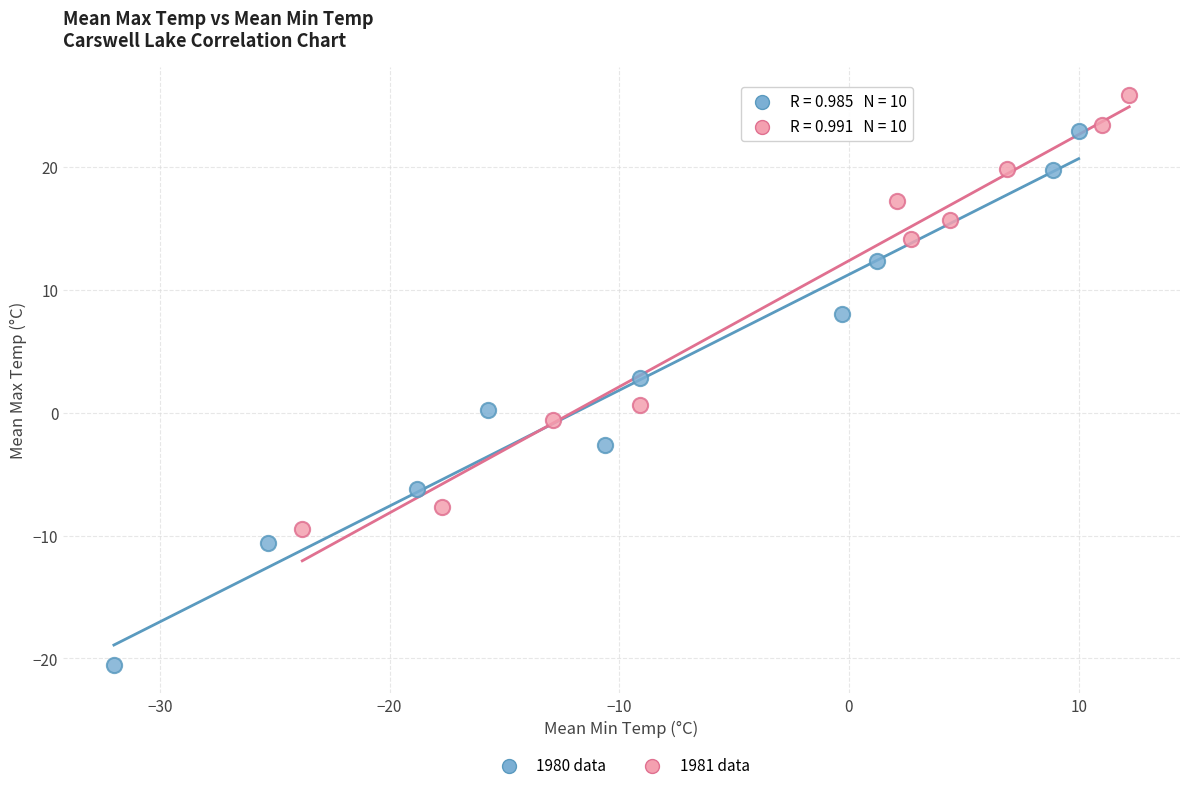

Which series reaches the maximum Y coordinate?

1981 data